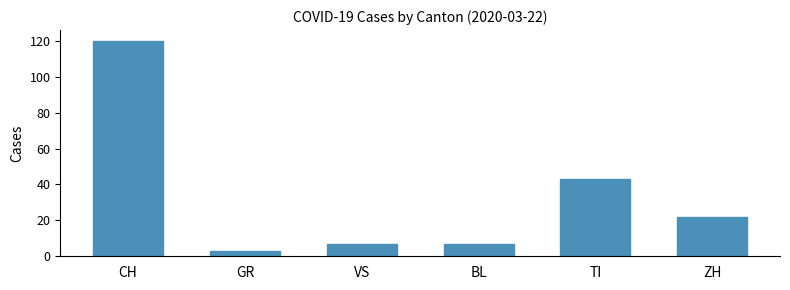

What position from the left is TI?

5